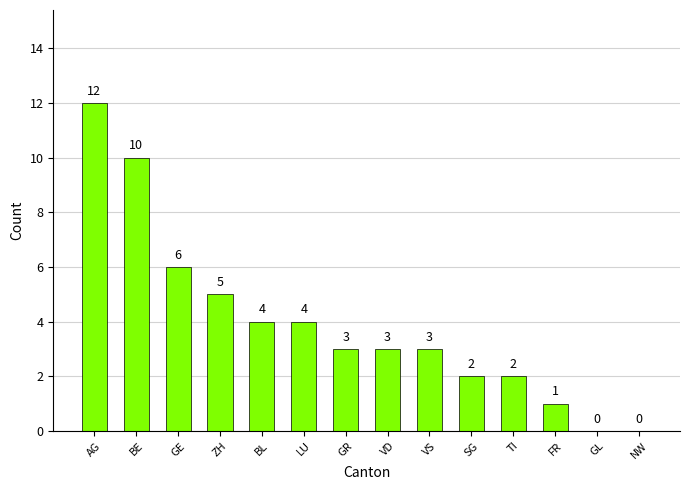

Approximately how many times larger is the value at LU compared to TI?

2.0